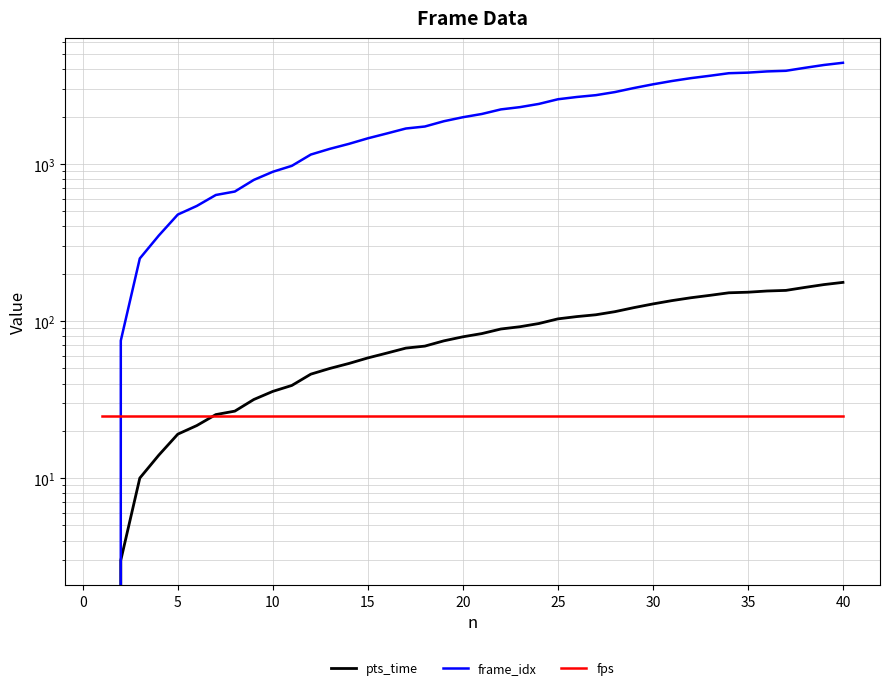

How many categories are shown in the chart?

40